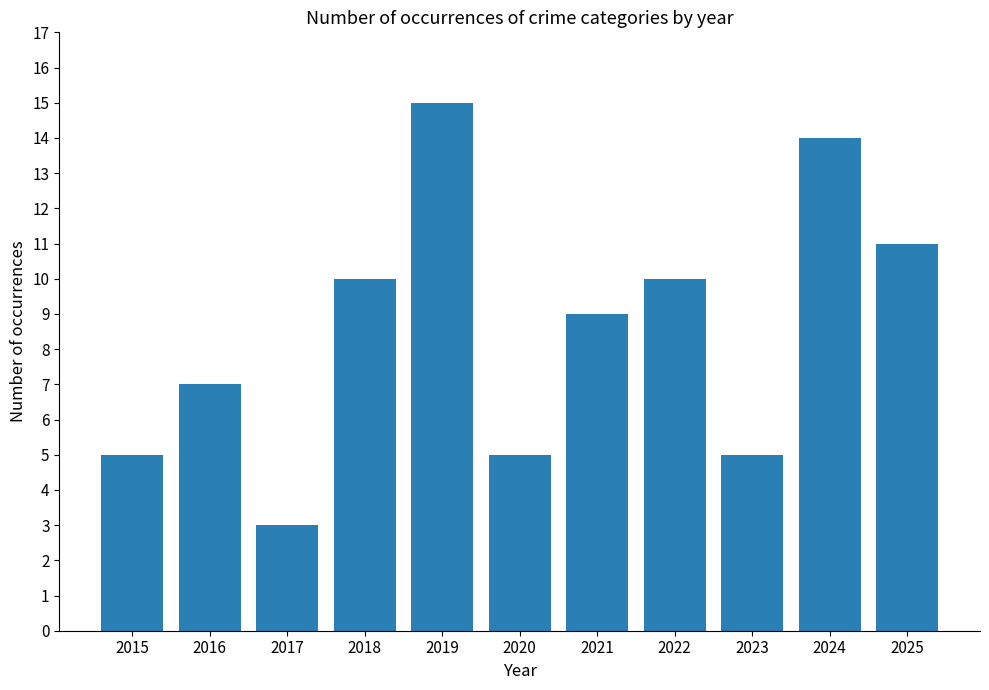

Reading left to right, what are all the values shown in this chart?

5	7	3	10	15	5	9	10	5	14	11